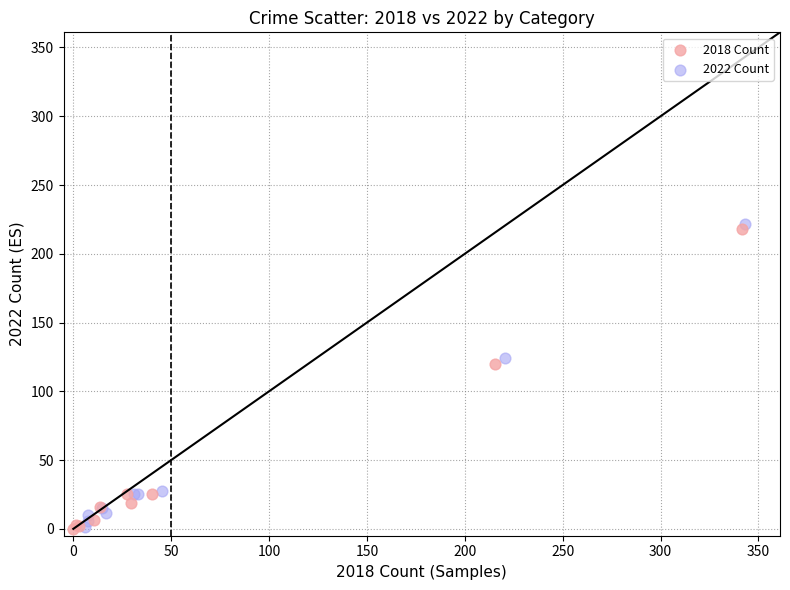

What are all the series names shown in the legend?

2018 Count, 2022 Count